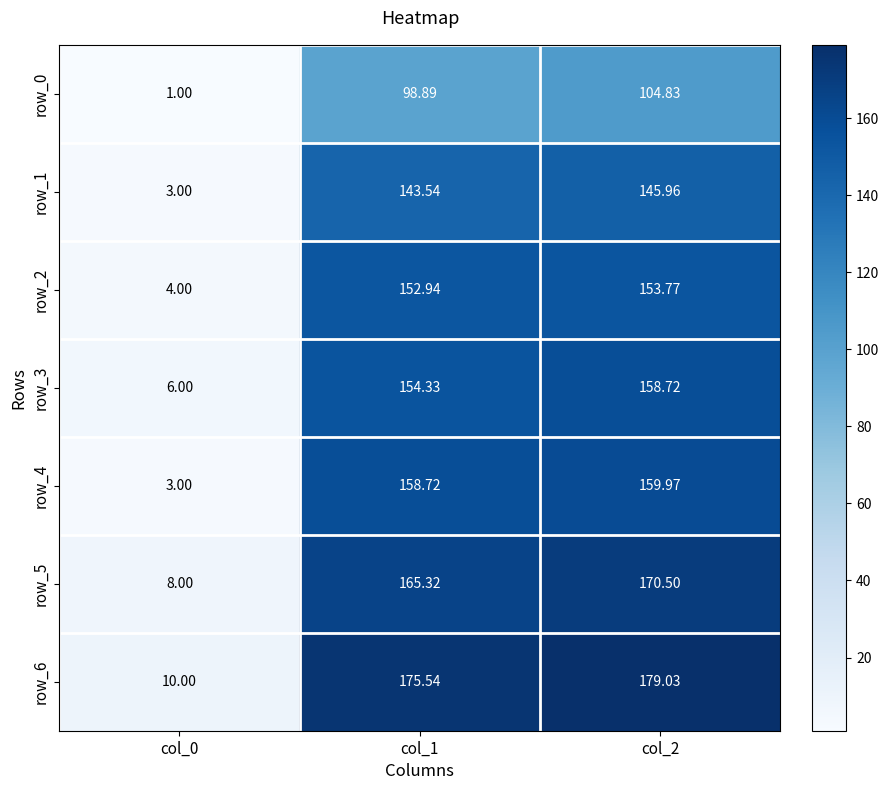

The value of row_1 at col_2 is 146.0. True or false?

True